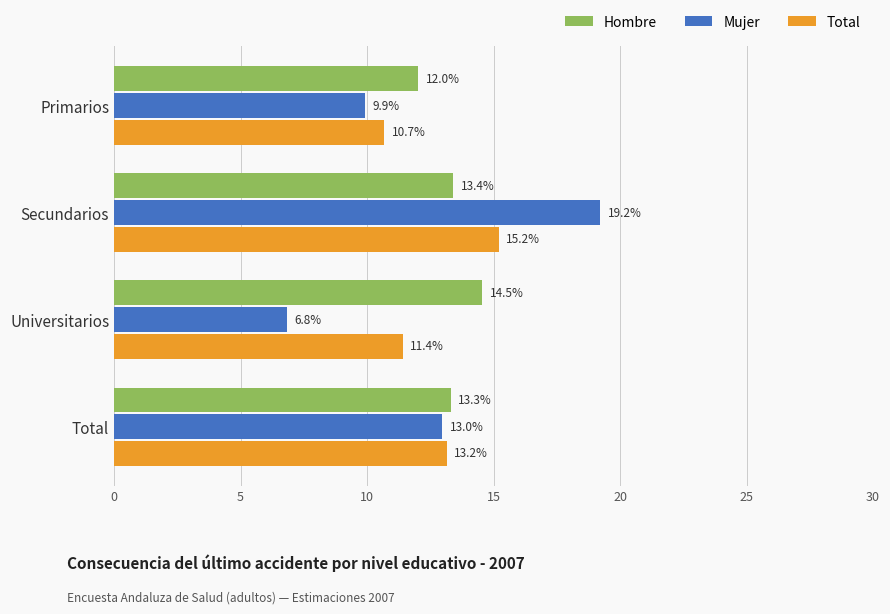

What are all the series names shown in the legend?

Hombre, Mujer, Total